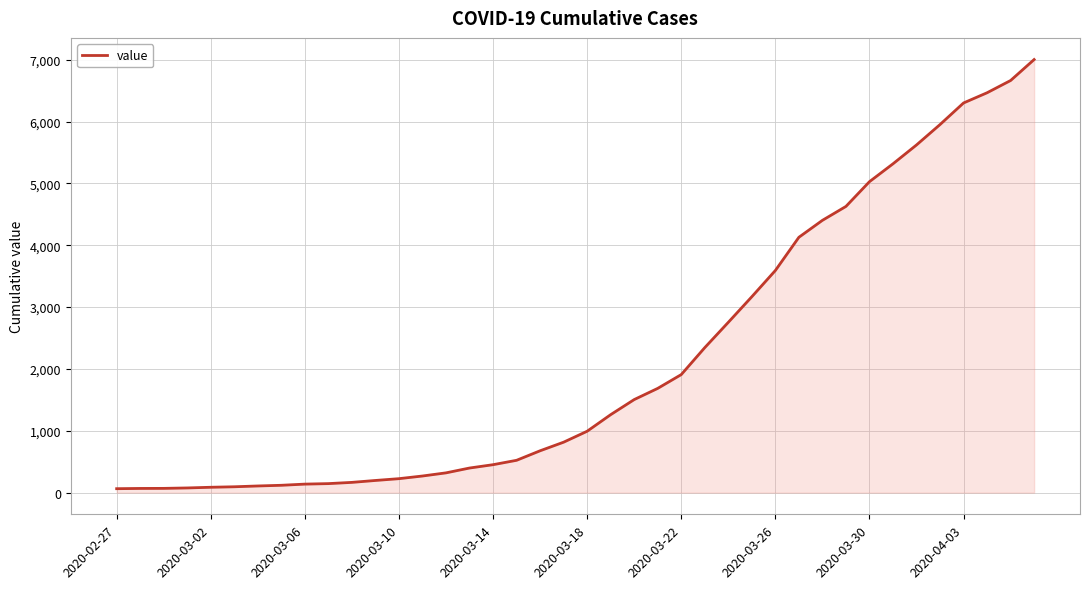

What is the difference between the maximum and minimum values?

6939